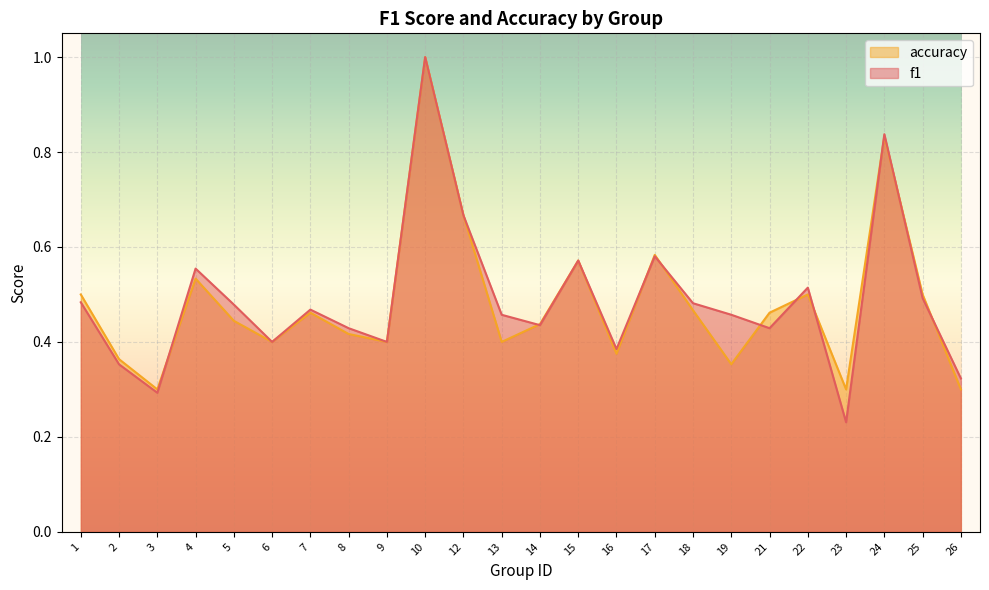

Reading left to right, extract all data points from this chart.

f1: 0.5	0.4	0.3	0.6	0.5	0.4	0.5	0.4	0.4	1.0	0.7	0.5	0.4	0.6	0.4	0.6	0.5	0.5	0.4	0.5	0.2	0.8	0.5	0.3
accuracy: 0.5	0.4	0.3	0.5	0.4	0.4	0.5	0.4	0.4	1.0	0.7	0.4	0.4	0.6	0.4	0.6	0.5	0.4	0.5	0.5	0.3	0.8	0.5	0.3